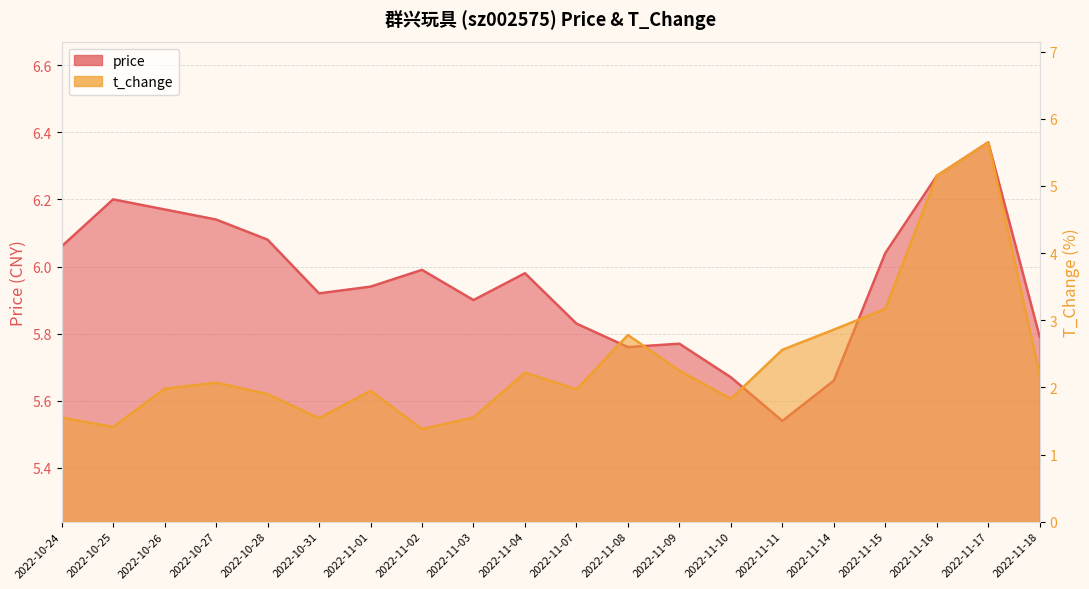

What is the difference between the maximum and minimum values in the t_change series?

4.3